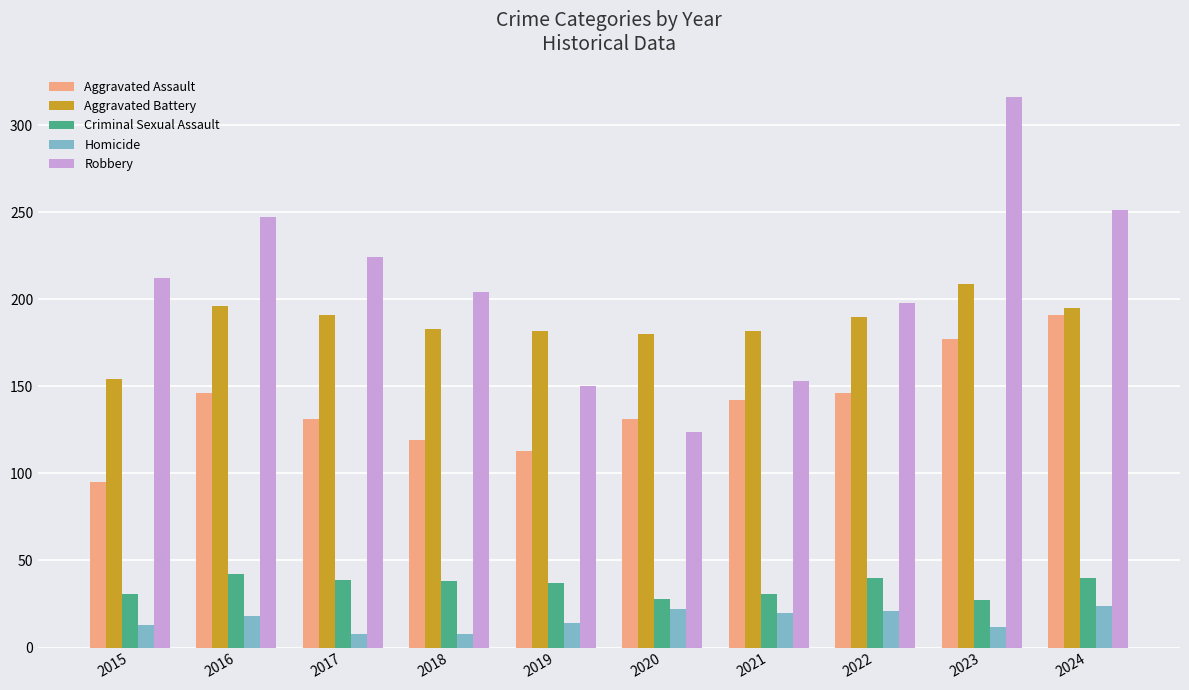

Count the number of categories in the chart.

10